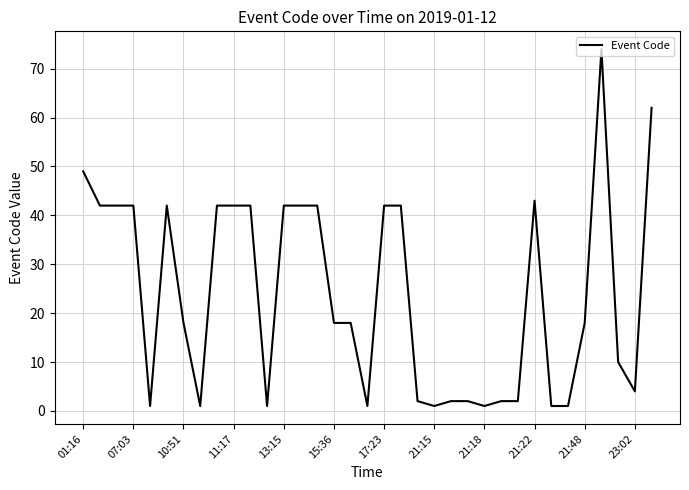

How many categories are shown in the chart?

35